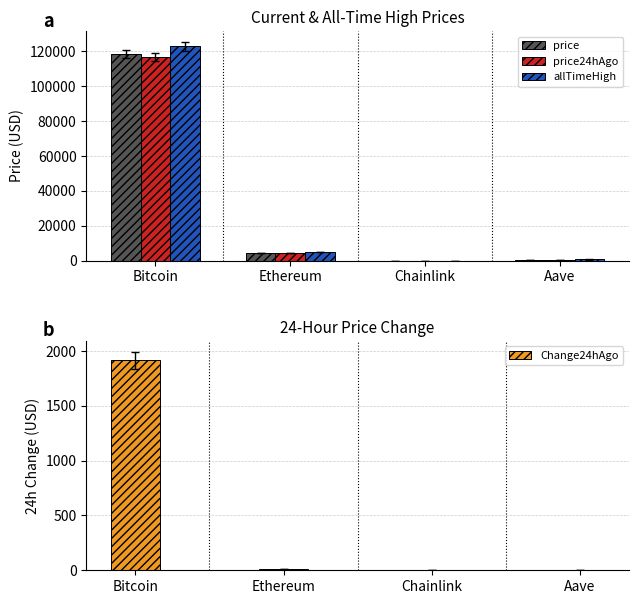

What is the minimum value shown in the chart?

1.1